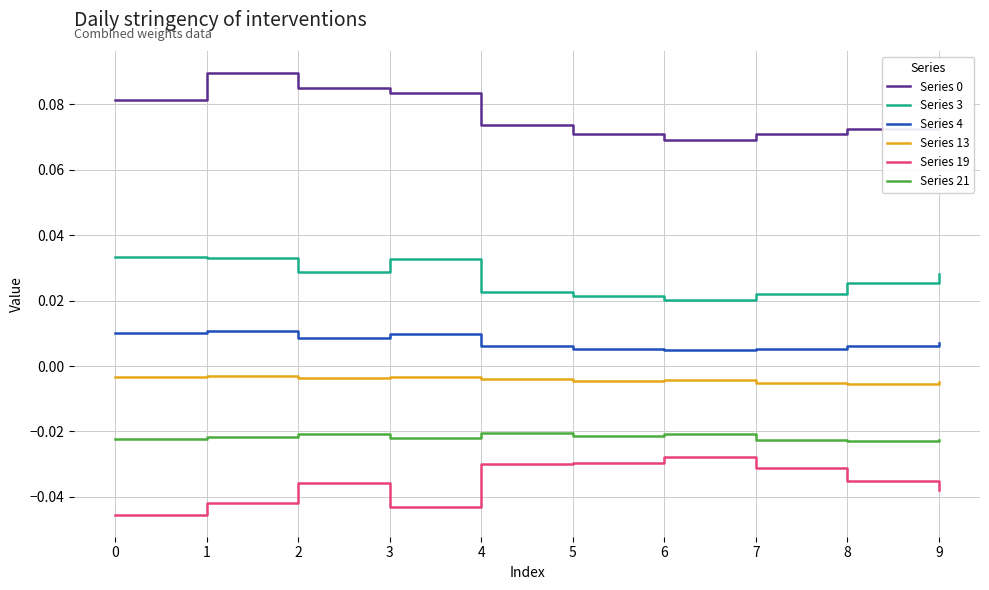

Is the value of Series 19 at 6 greater than the value of Series 3 at 4?

No